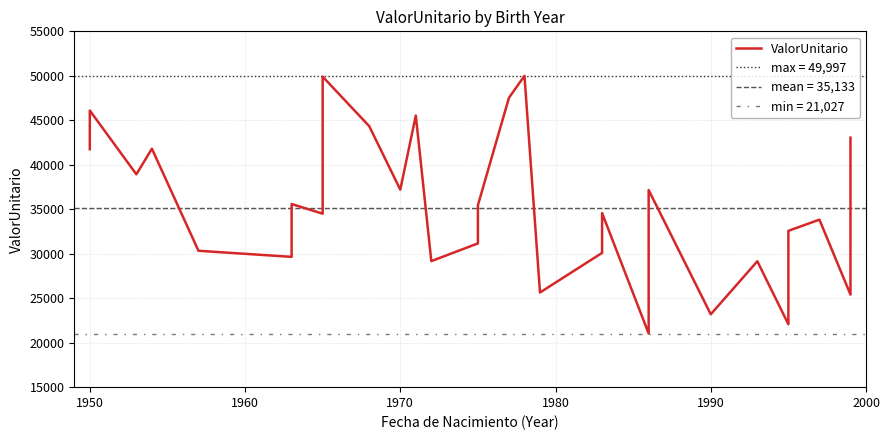

Reading left to right, what are all the values shown in this chart?

41752.0	46099.5	38927.4	41804.6	30331.1	29648.8	35587.3	34502.5	49907.9	44335.0	37202.7	45536.7	29169.8	31159.9	35447.9	47526.8	49997.3	25639.8	30094.9	34570.2	21027.6	37156.7	23191.9	29149.5	22074.4	32571.8	33831.9	25403.8	27300.3	43044.1